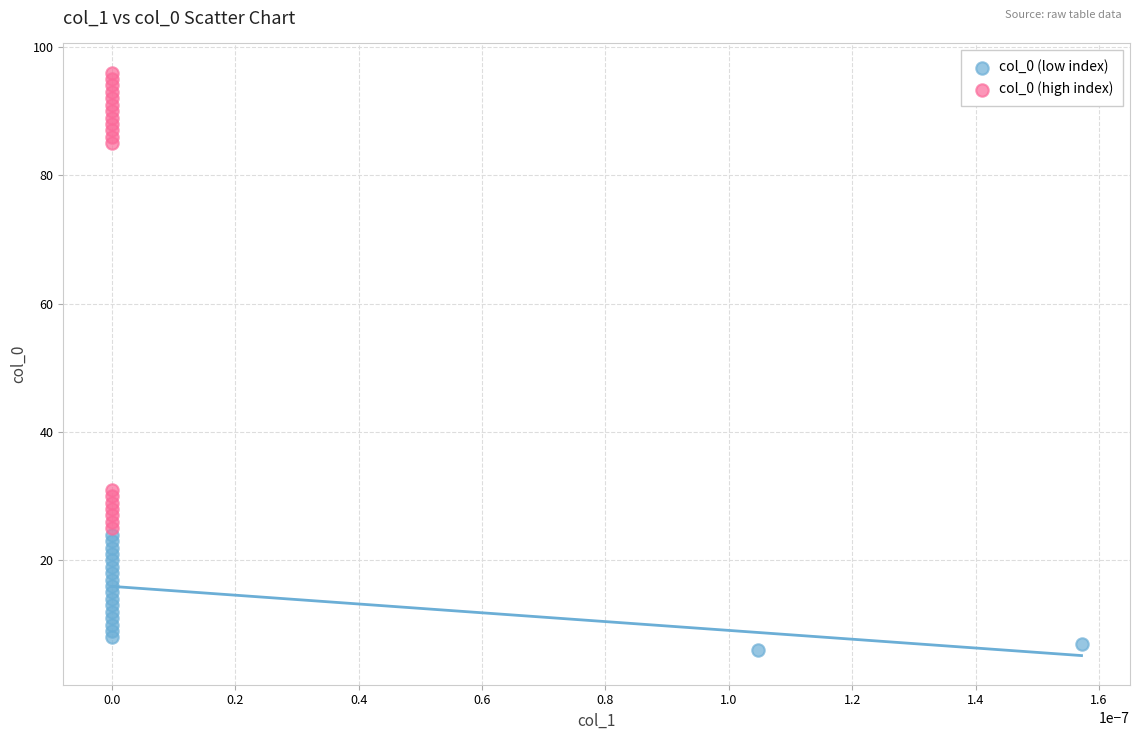

Which series has the widest spread of Y values?

col_0 (high index)